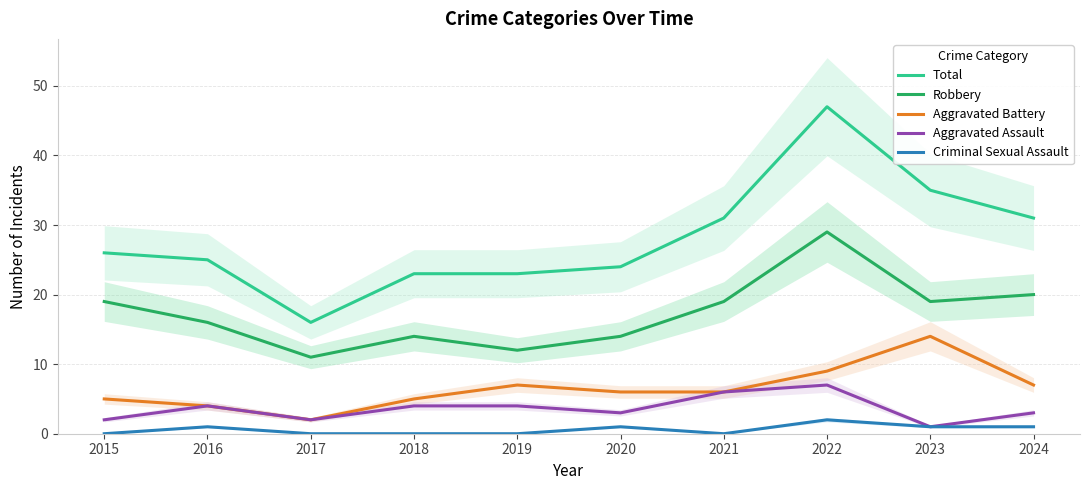

What are all the series names shown in the legend?

Total, Robbery, Aggravated Battery, Aggravated Assault, Criminal Sexual Assault